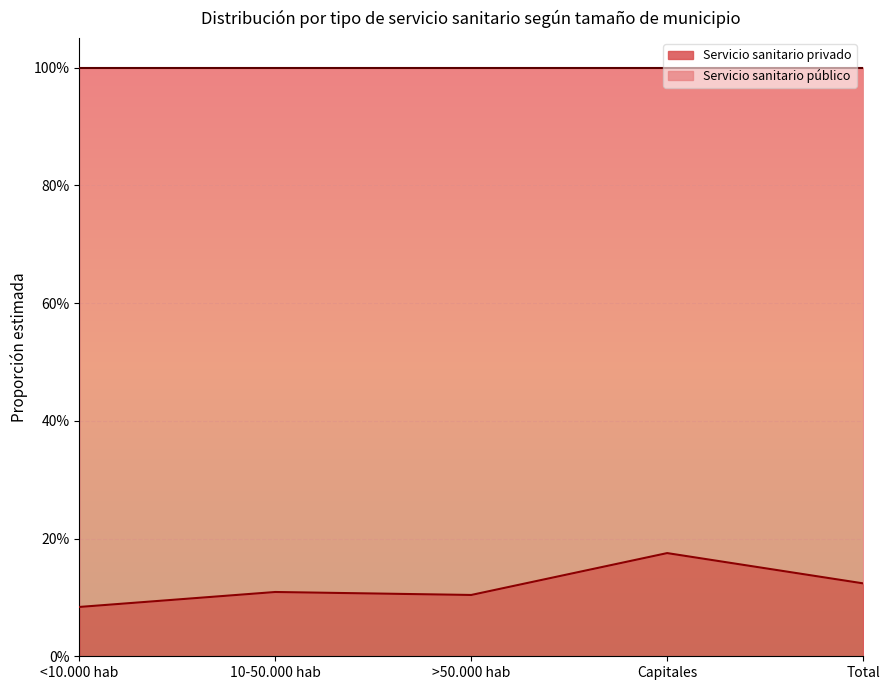

At which category does the data reach its first local peak?

10-50.000 hab